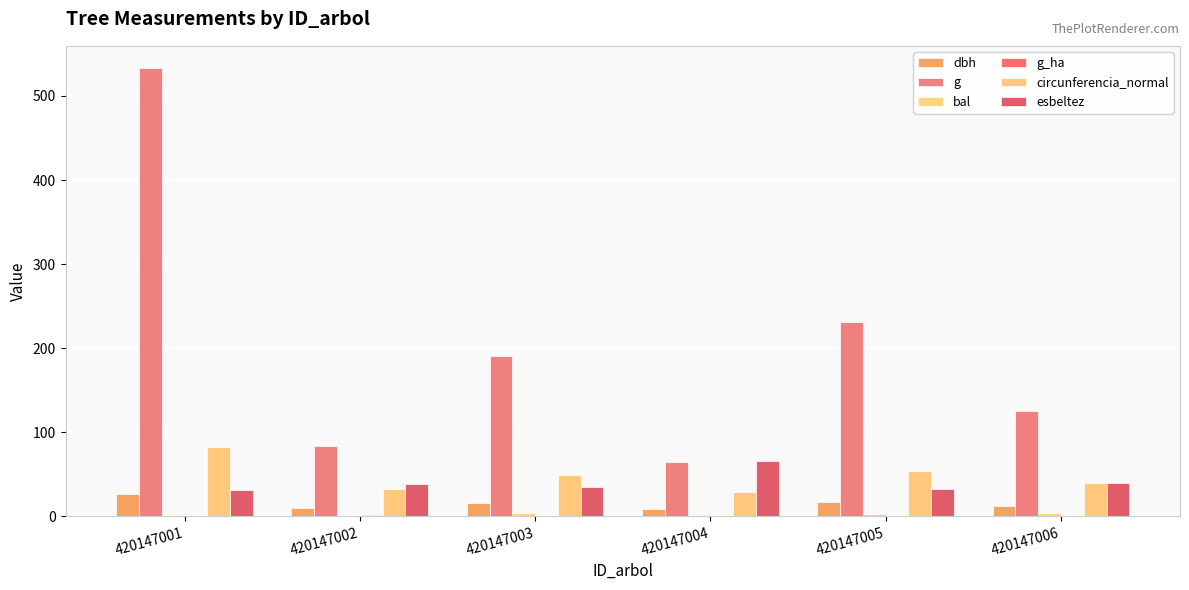

What is the spread (max minus min) of values at 420147002?

84.1